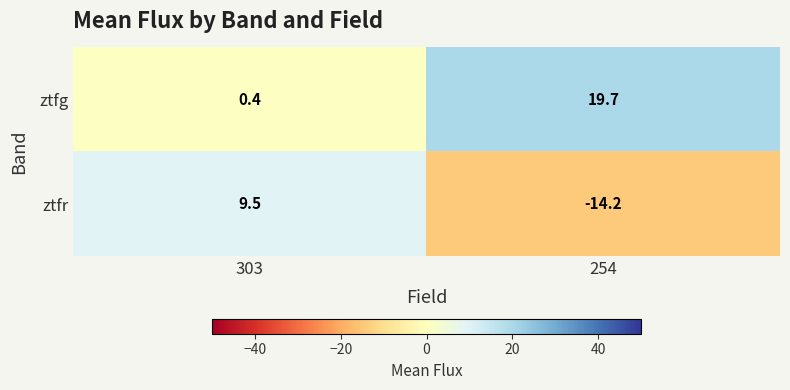

Reading right to left, list all the values displayed in this chart.

ztfg: 254=19.7	303=0.4
ztfr: 254=-14.2	303=9.5